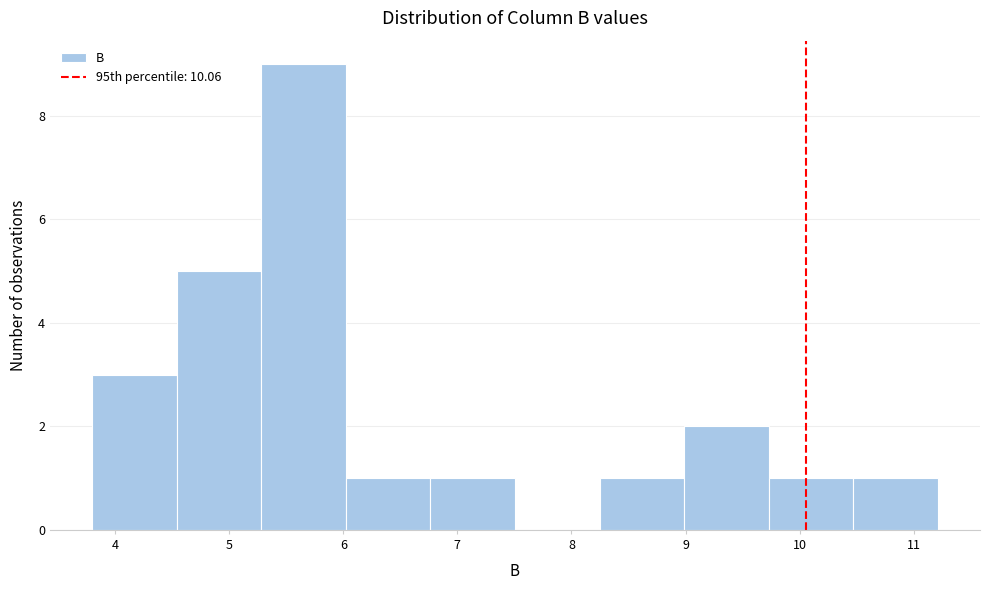

What is the height of the bar covering 9.0 to 9.7 on the x-axis? Neither the bar edges nor the heights are printed on the chart, so give them approximately, as read against the axes.

2